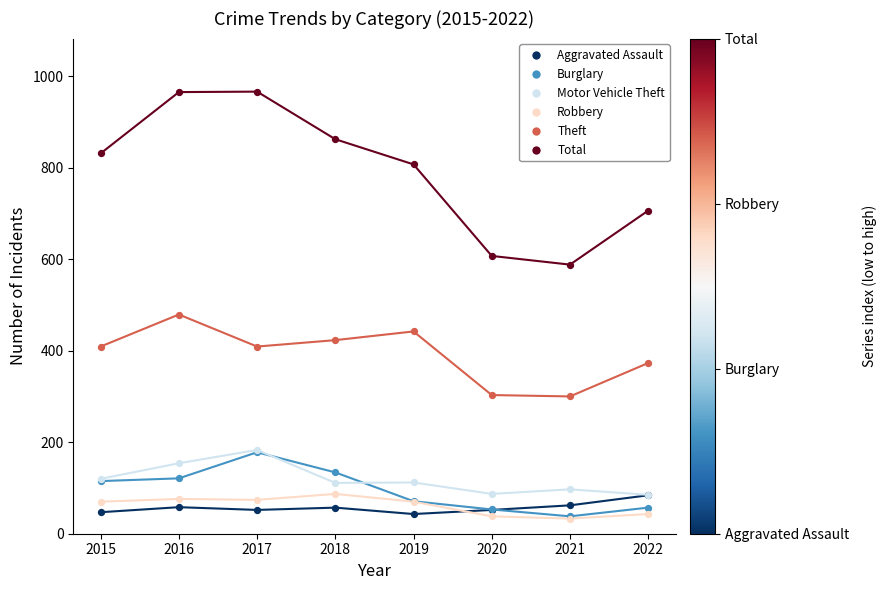

Across all series, what Y value is closest to 499?

479